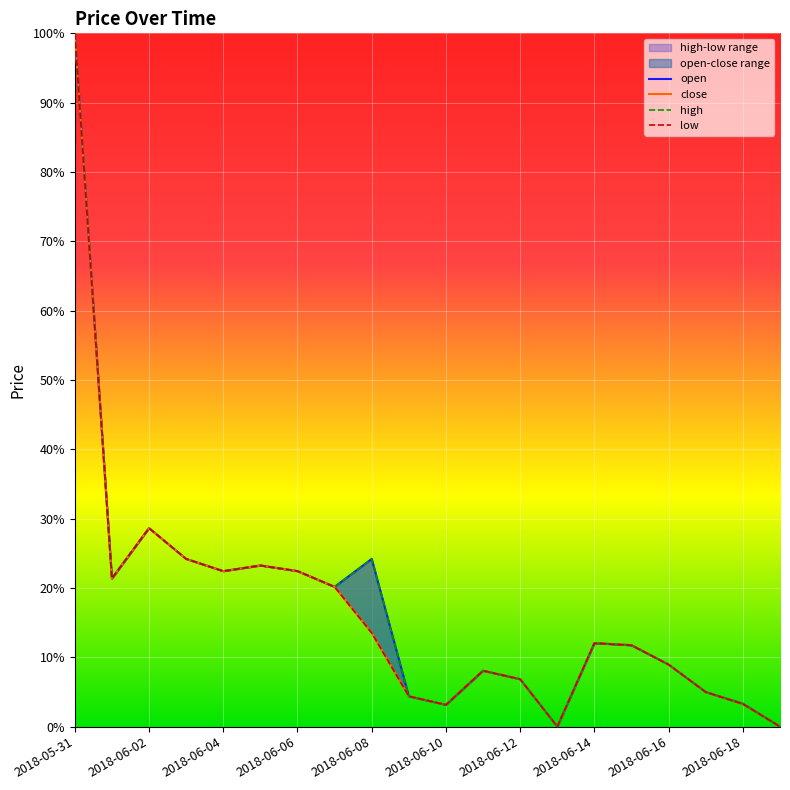

True or false: low and close intersect in this chart.

False